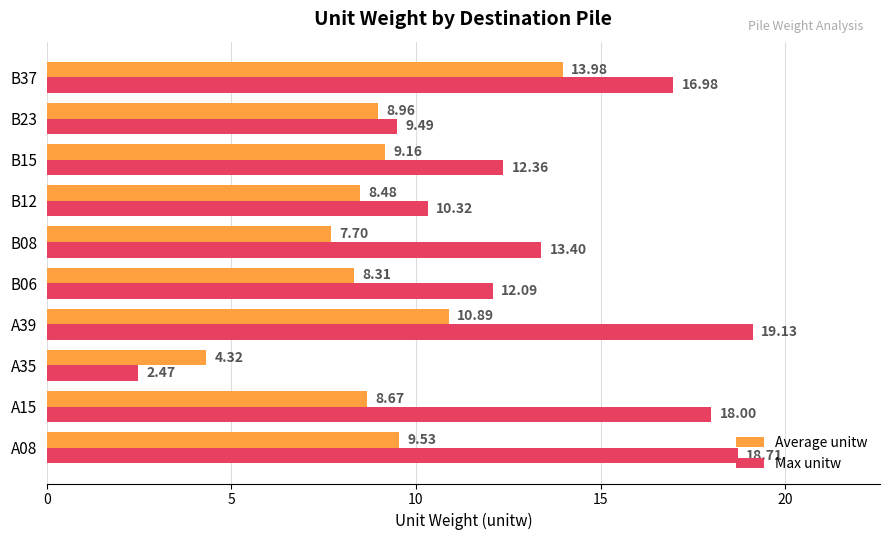

Is the value of Max unitw at B37 greater than the value of Average unitw at A39?

Yes